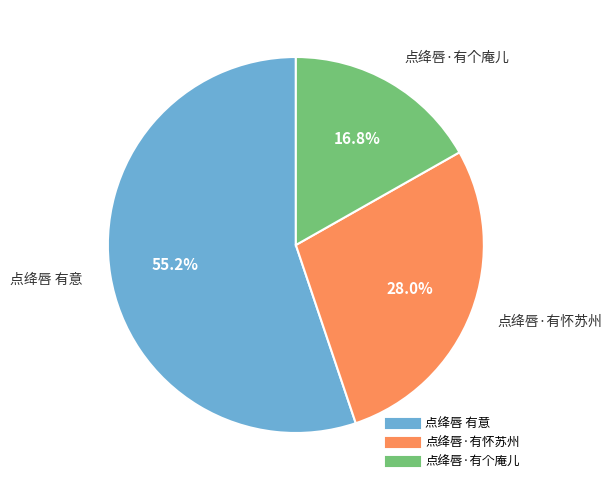

Approximately how many times larger is the value at 点绛唇 有意 compared to 点绛唇·有怀苏州?

2.0